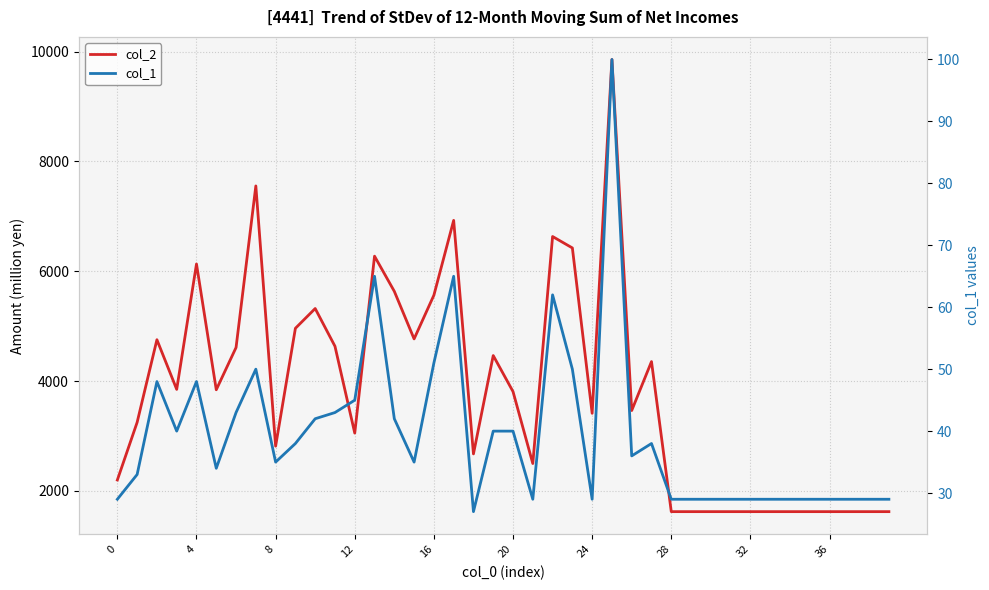

At 24, list the series in order from largest to smallest.

col_2, col_1